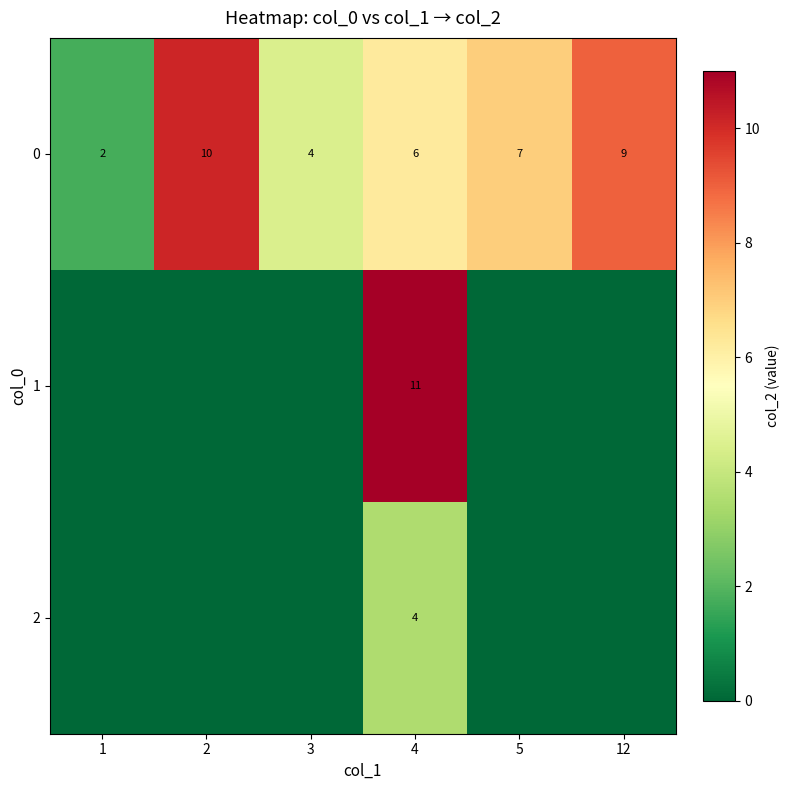

List the labels in order of 0 value, smallest first.

1, 3, 4, 5, 12, 2